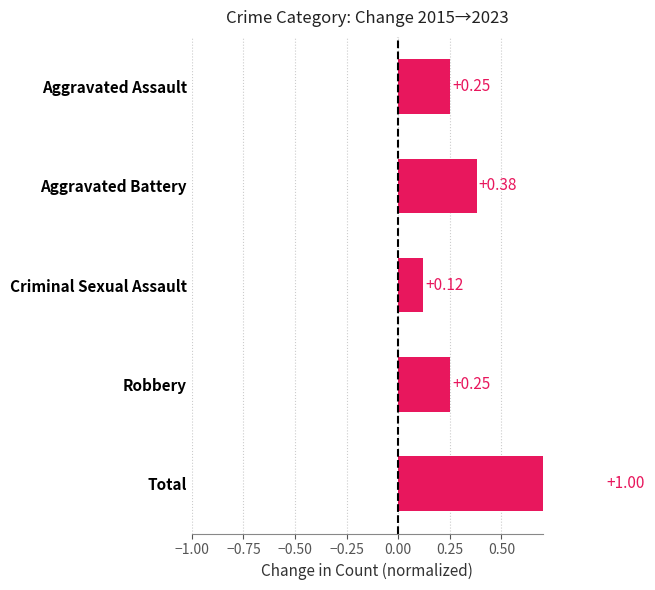

What is the smallest value displayed?

0.1